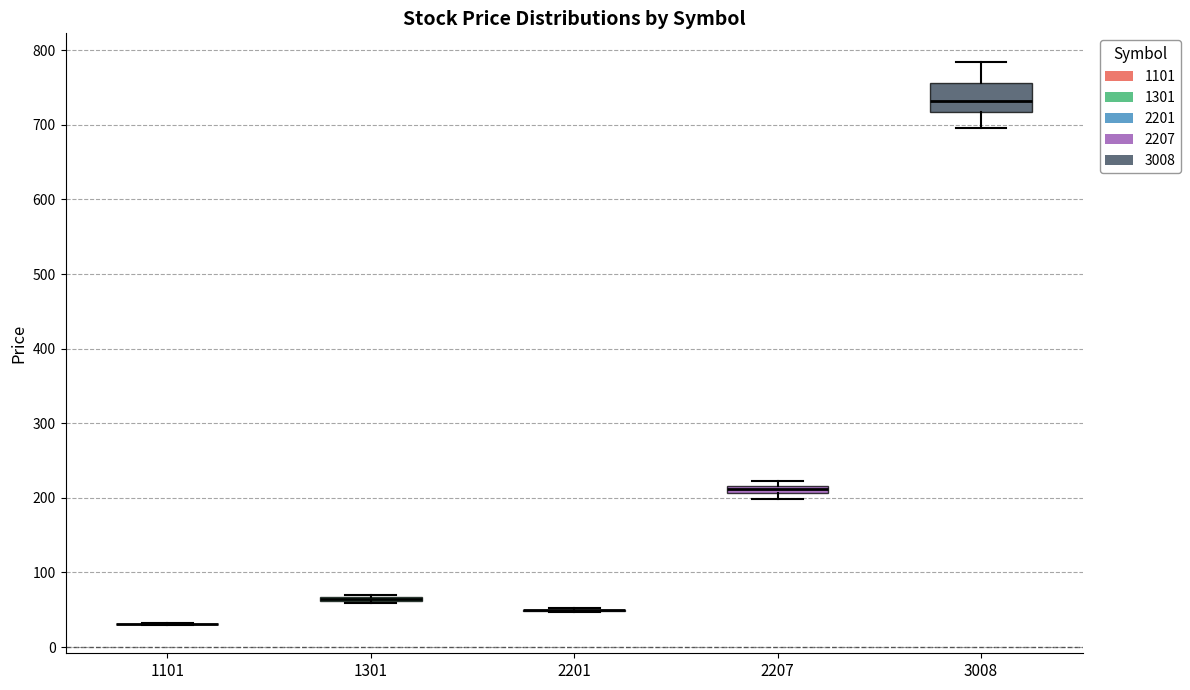

Which box is the tallest, from its lower edge to its upper edge?

3008